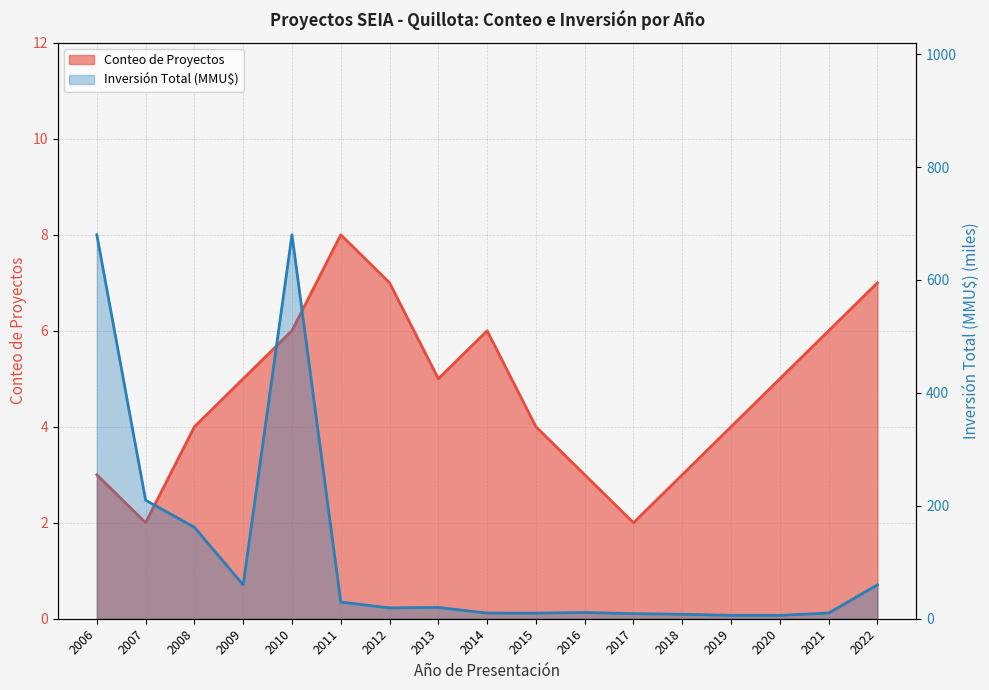

How many distinct data groups are displayed?

2